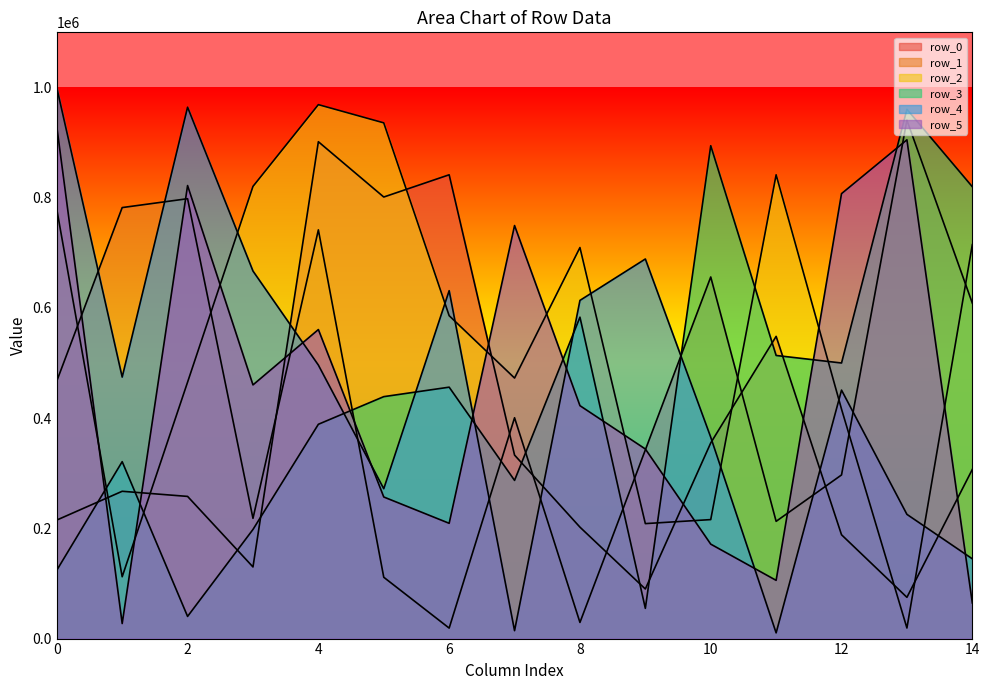

What is the sum of all row_1 values?

6625005